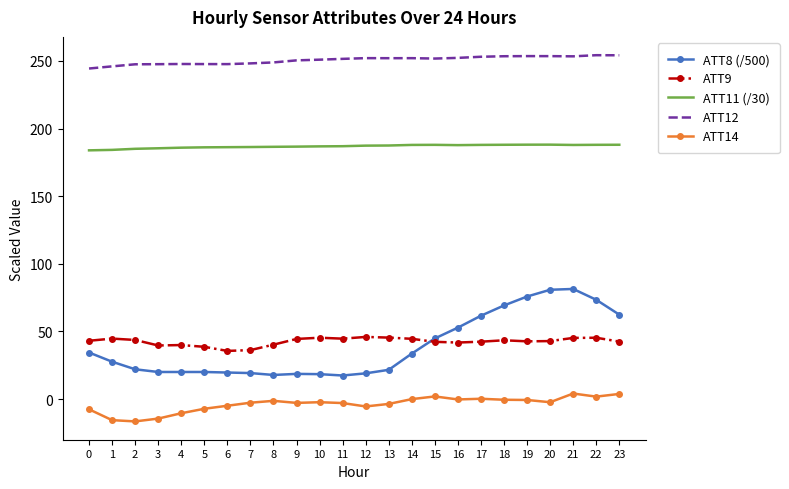

What is the sum of all ATT9 values?

1020.3